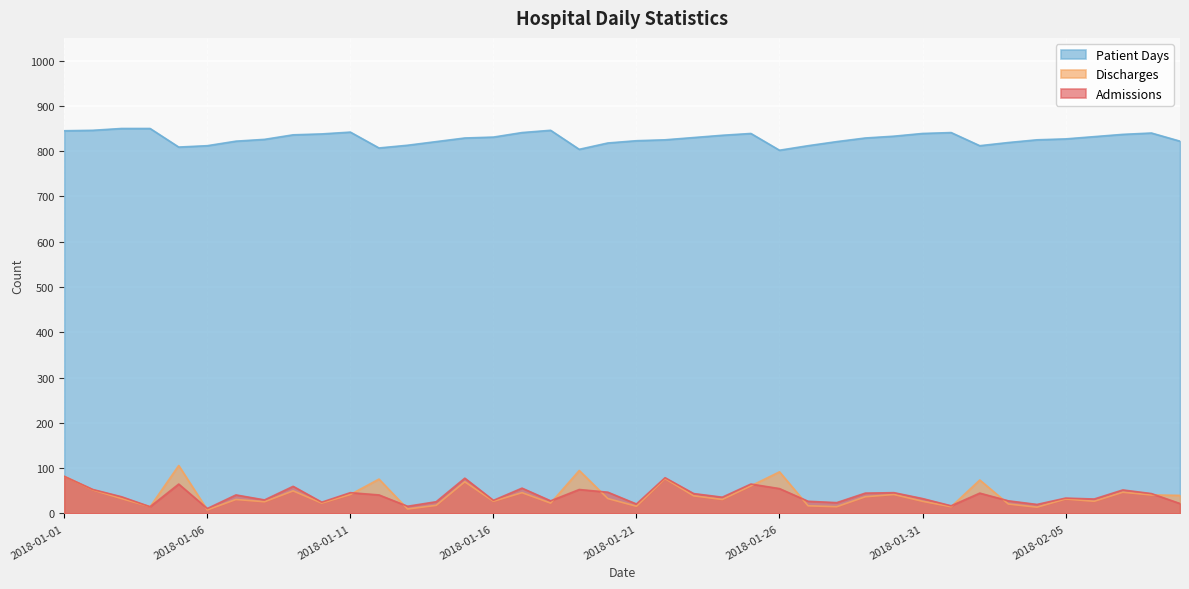

What are all the series names shown in the legend?

Patient Days, Discharges, Admissions